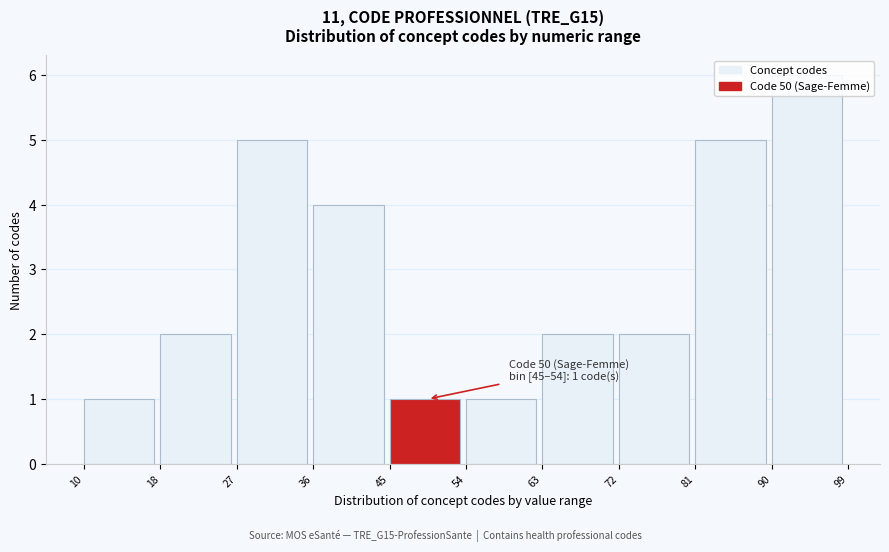

Which range on the x-axis has the tallest bar?

90 to 99